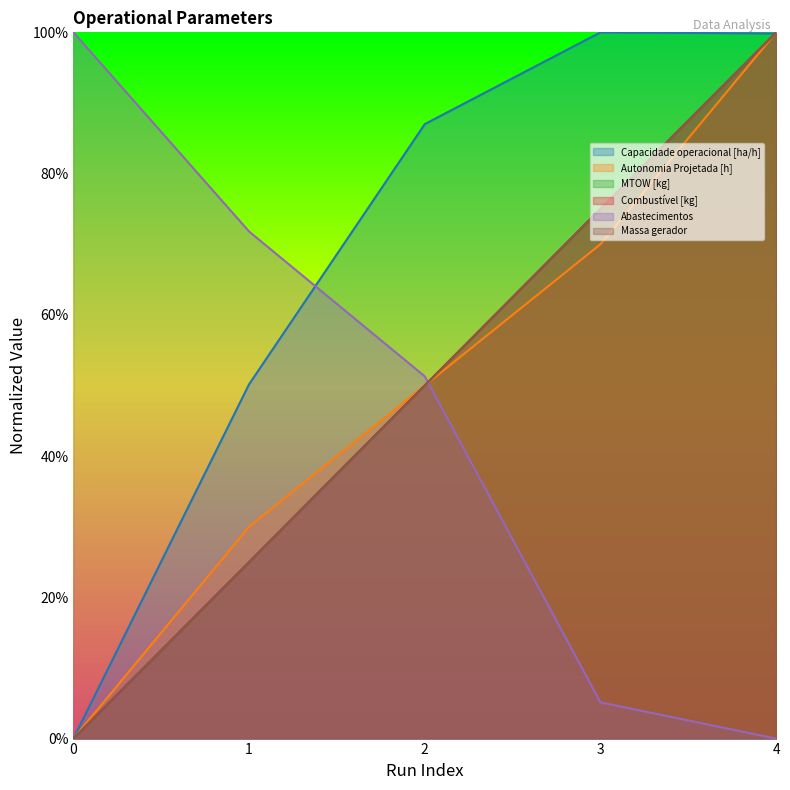

Does the chart have visible grid lines?

No